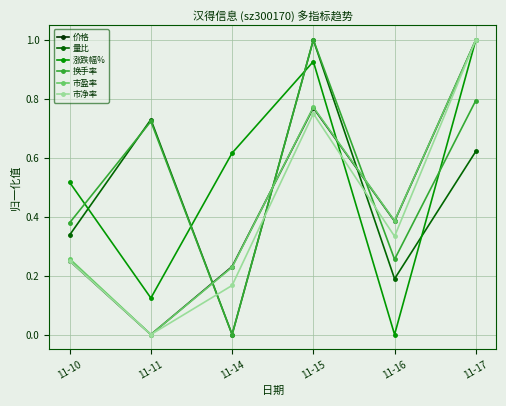

Which series changed the most between 11-11 and 11-15?

涨跌幅%